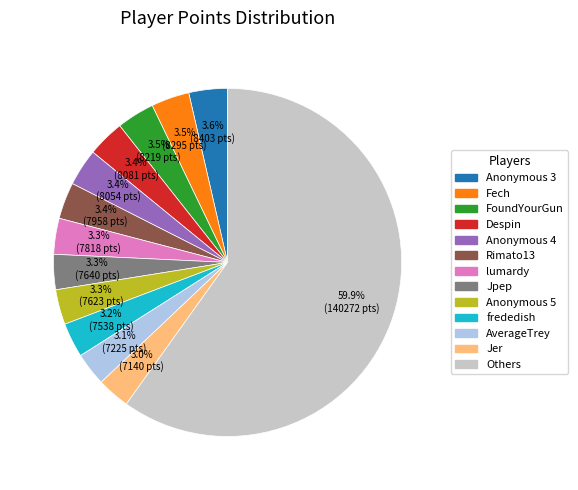

Is there any slice that represents more than half of the pie?

Yes